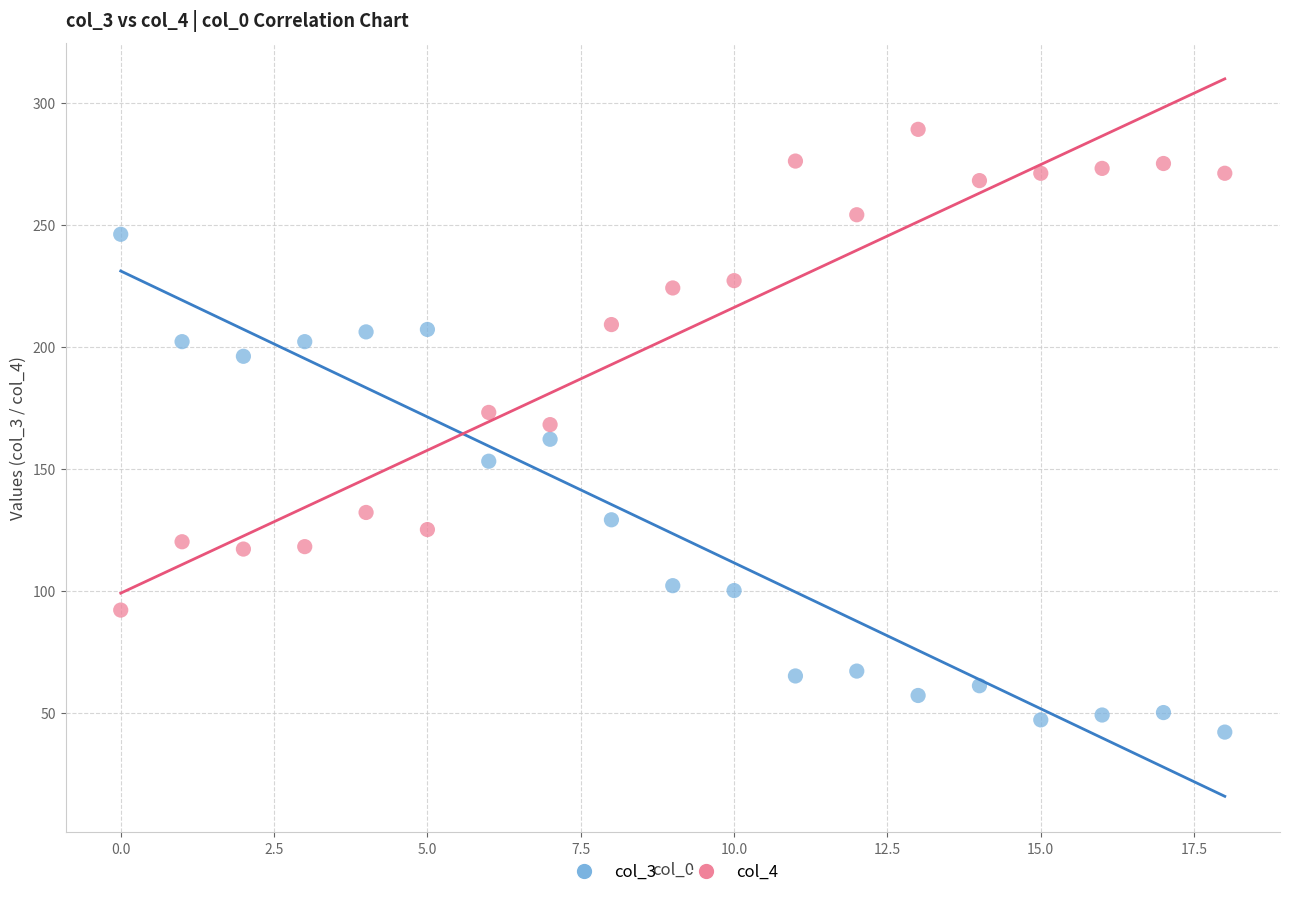

Which series contains the lowest Y value?

col_3